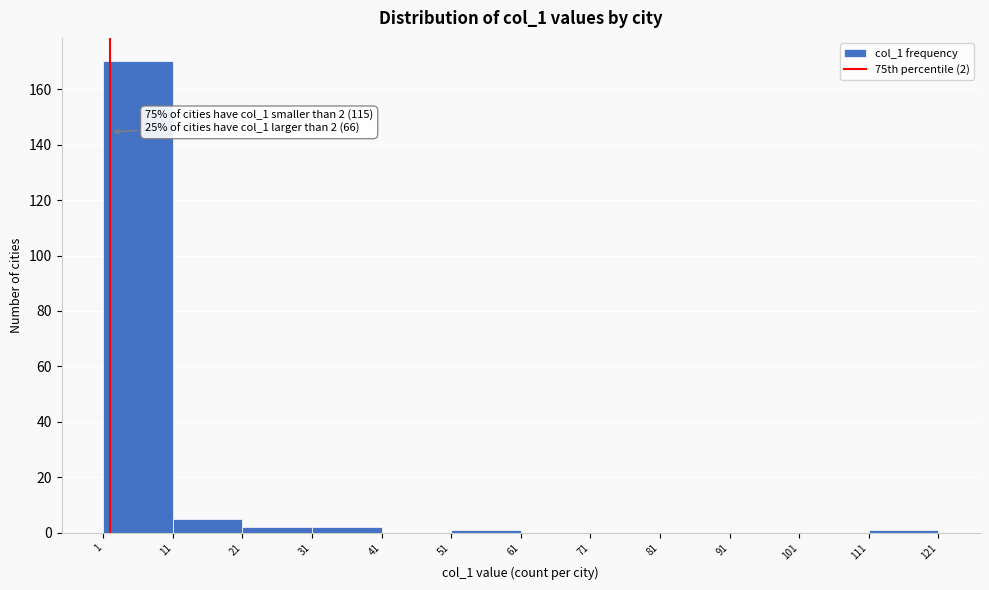

Which range on the x-axis has the tallest bar?

1 to 11